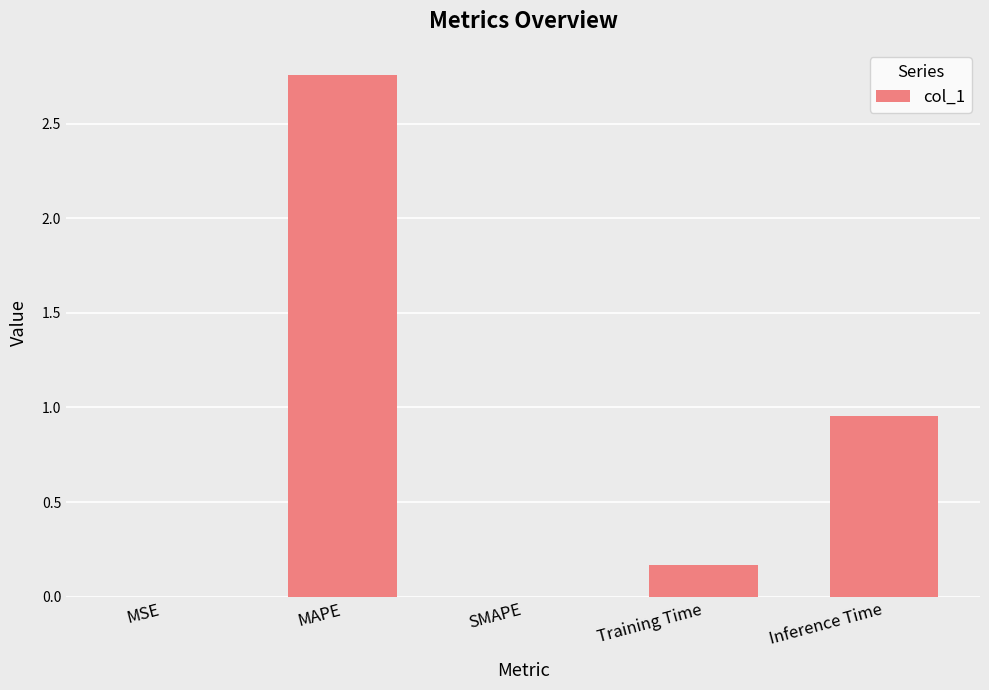

Count the number of data series in this chart.

1